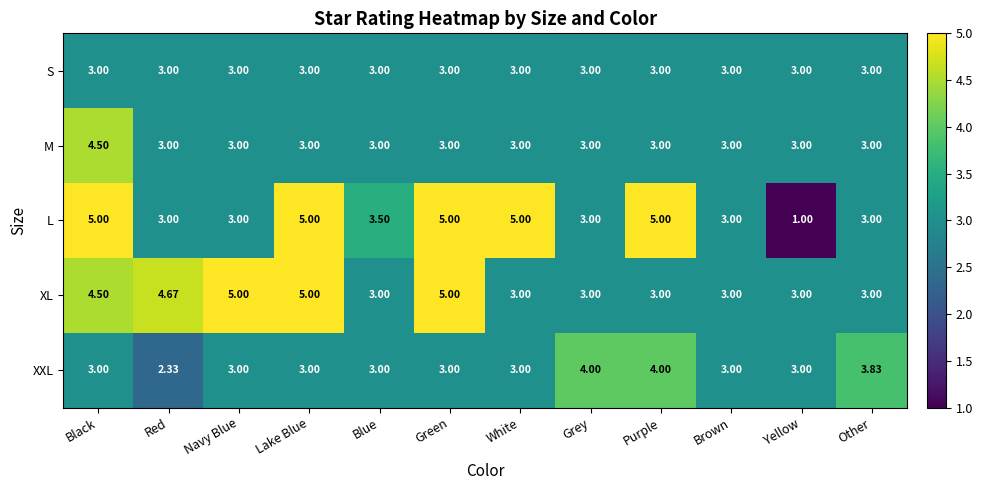

Which series has the largest total across all categories?

XL